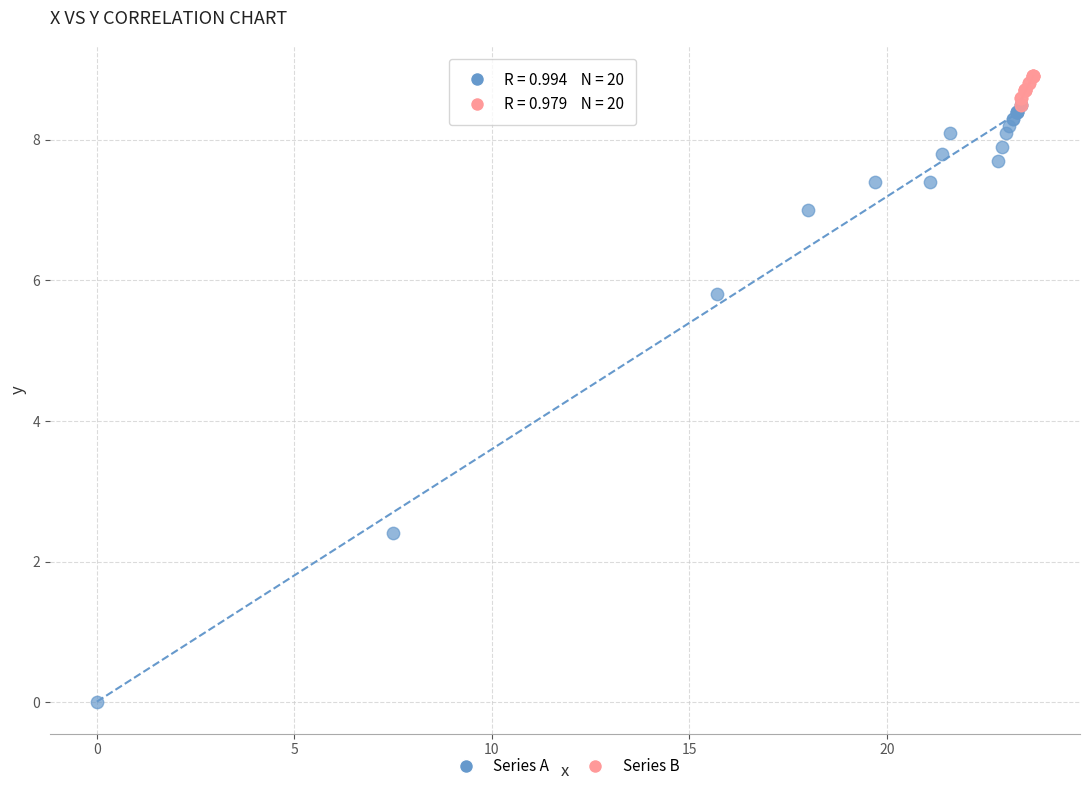

Which series contains the highest Y value?

Series B